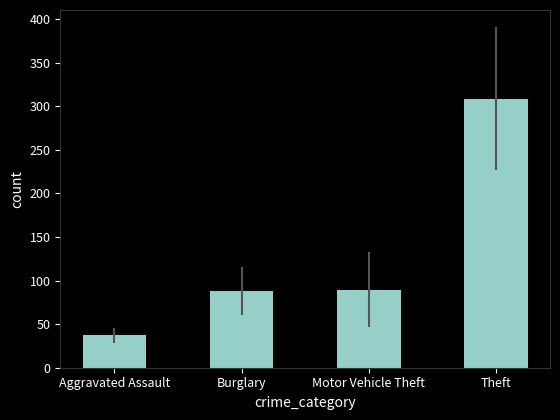

How many data points does each series have?

4